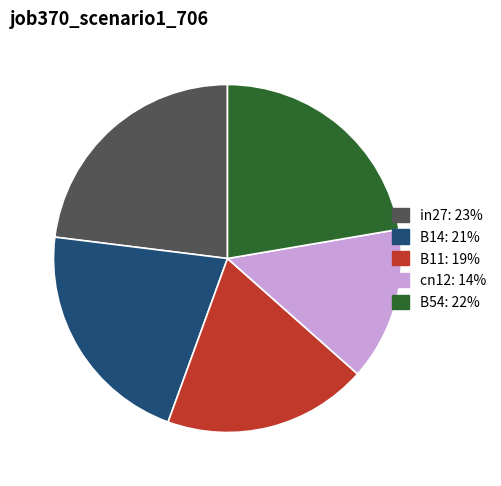

Is B54 the majority of the pie?

No